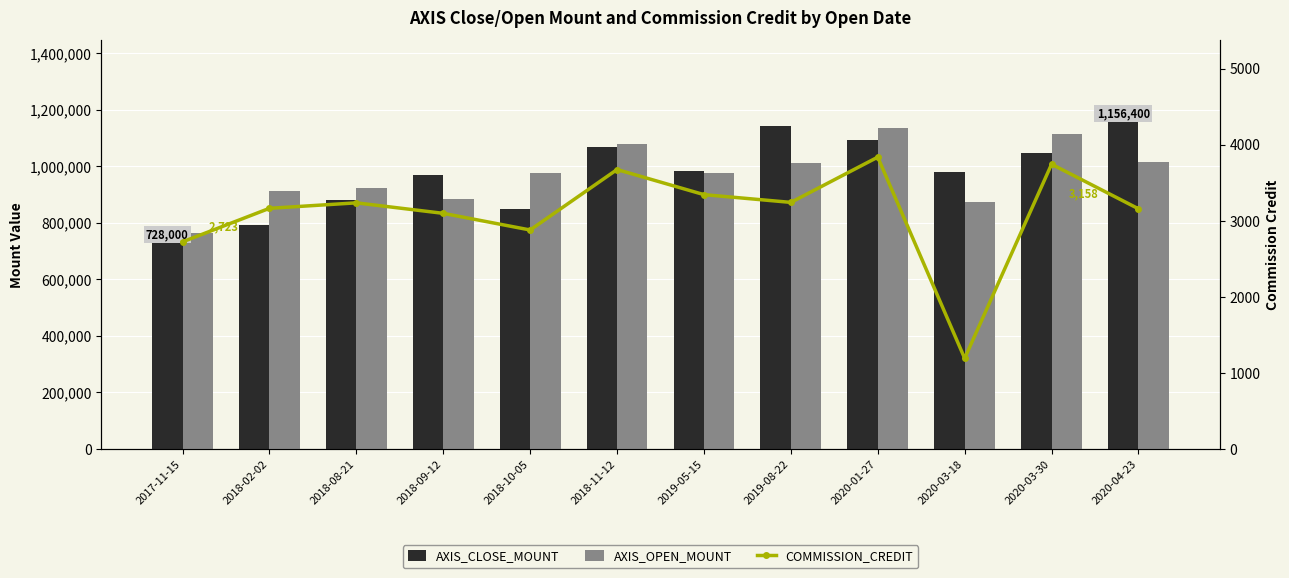

What is the total value across all series at 2018-11-12?

2152074